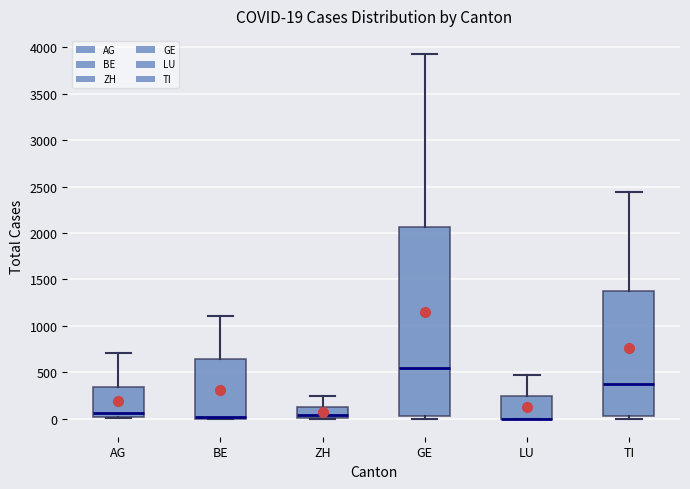

Which box is the tallest, from its lower edge to its upper edge?

GE